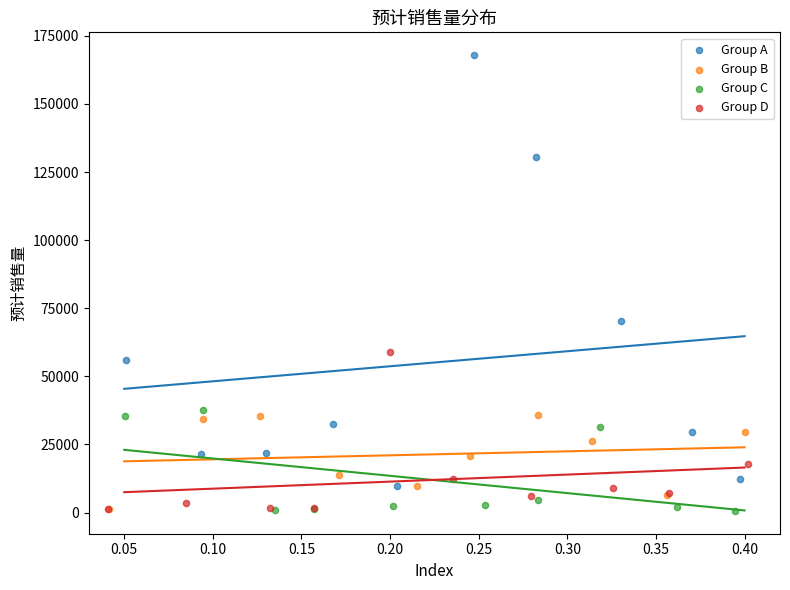

Which series contains the highest Y value?

Group A